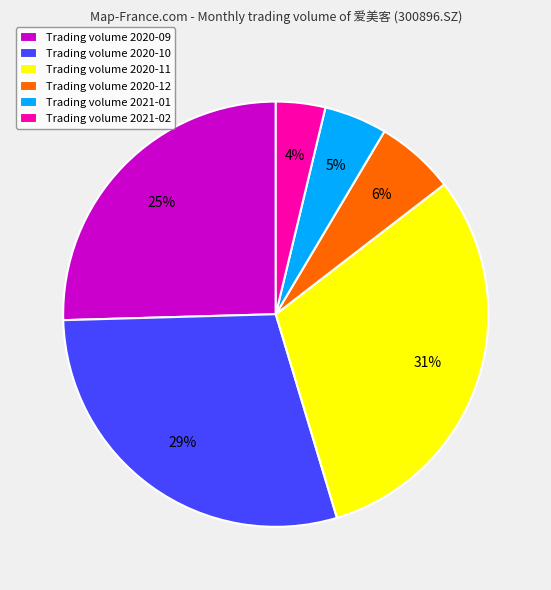

Is the sum of Trading volume 2021-02 and Trading volume 2020-10 greater than half?

No